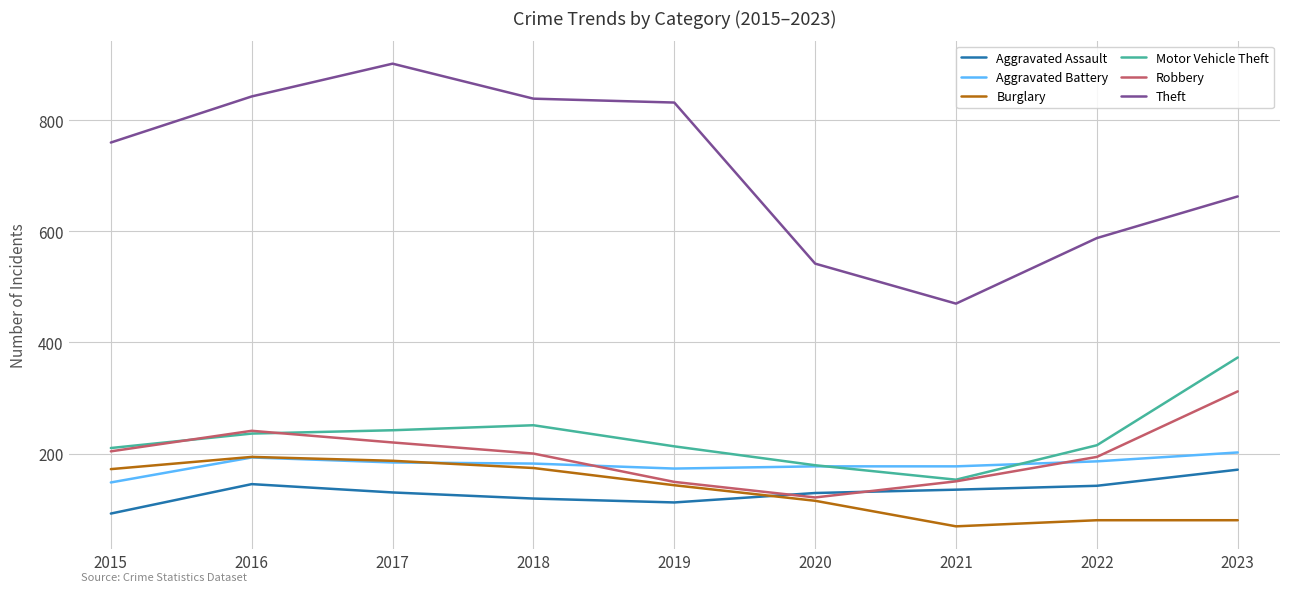

True or false: Motor Vehicle Theft and Theft intersect in this chart.

False